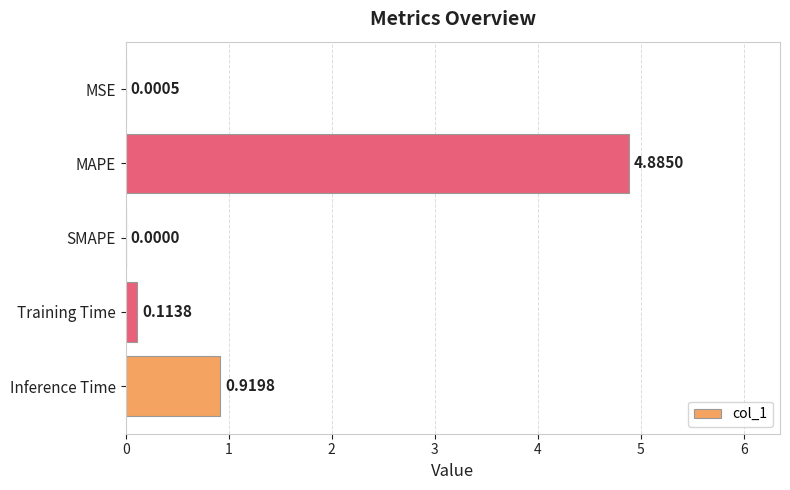

What is the change in value from MSE to Inference Time?

+0.9